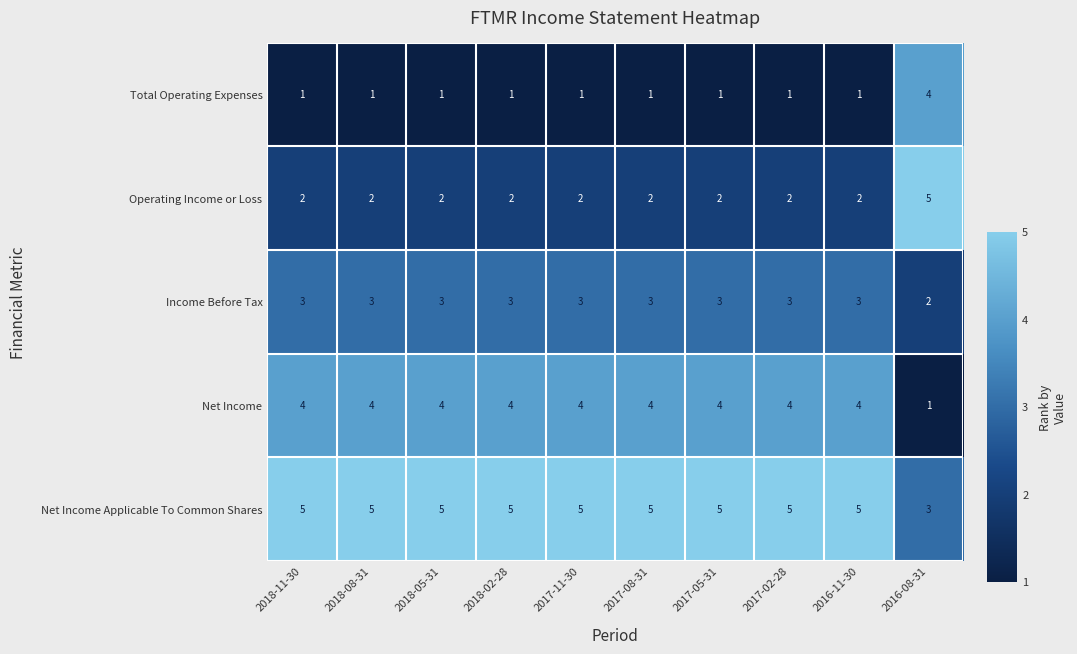

What is the difference between the highest and lowest values at 2018-08-31?

4